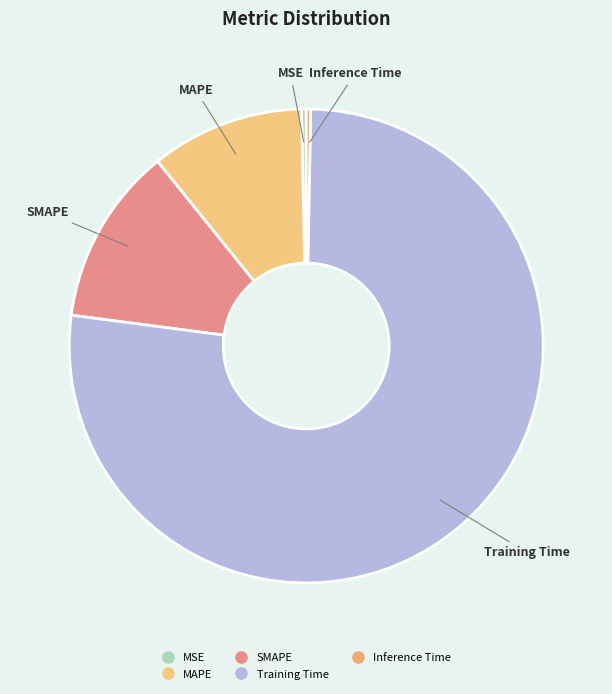

Is it true that SMAPE is 12% of the pie?

True